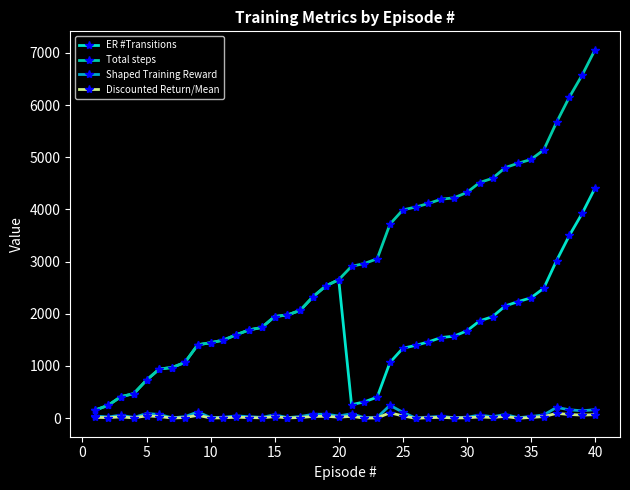

What is the value of the Shaped Training Reward point at the 40th from the left?

160.3